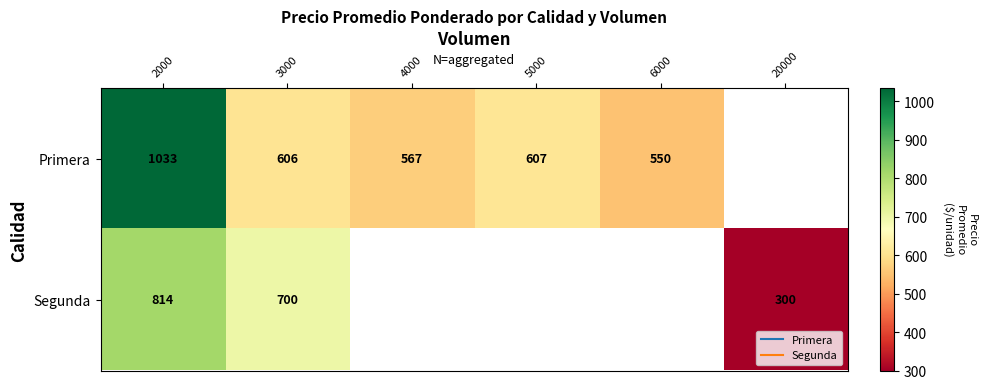

Which series has the widest spread of values?

Segunda